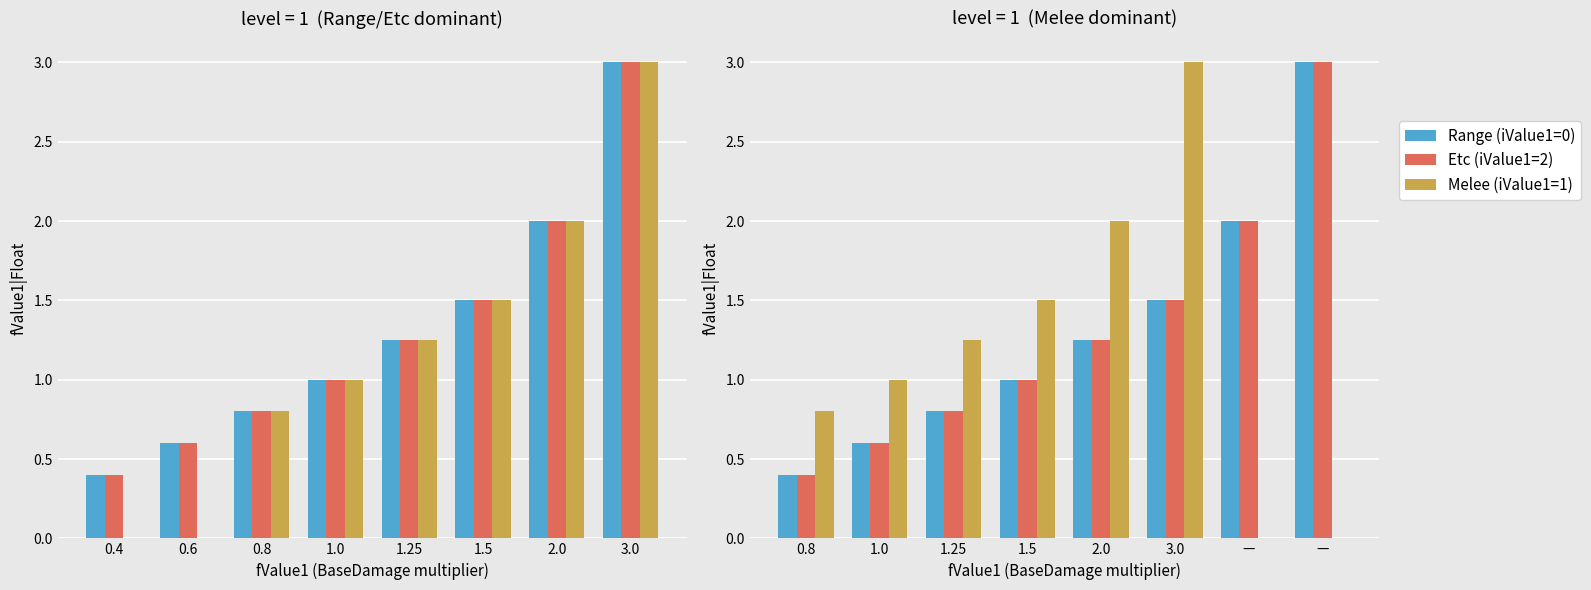

What is the label of the 2nd bar from the left?

1.0